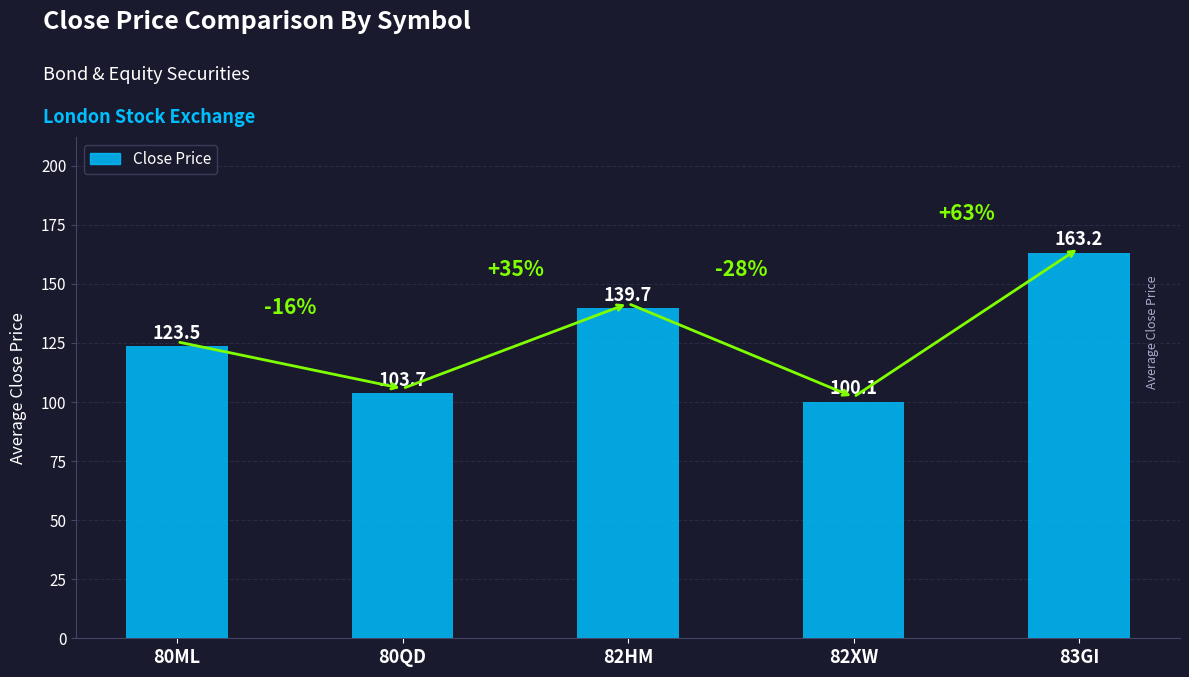

Reading left to right, list all the values displayed in this chart.

80ML=123.5	80QD=103.7	82HM=139.7	82XW=100.1	83GI=163.2